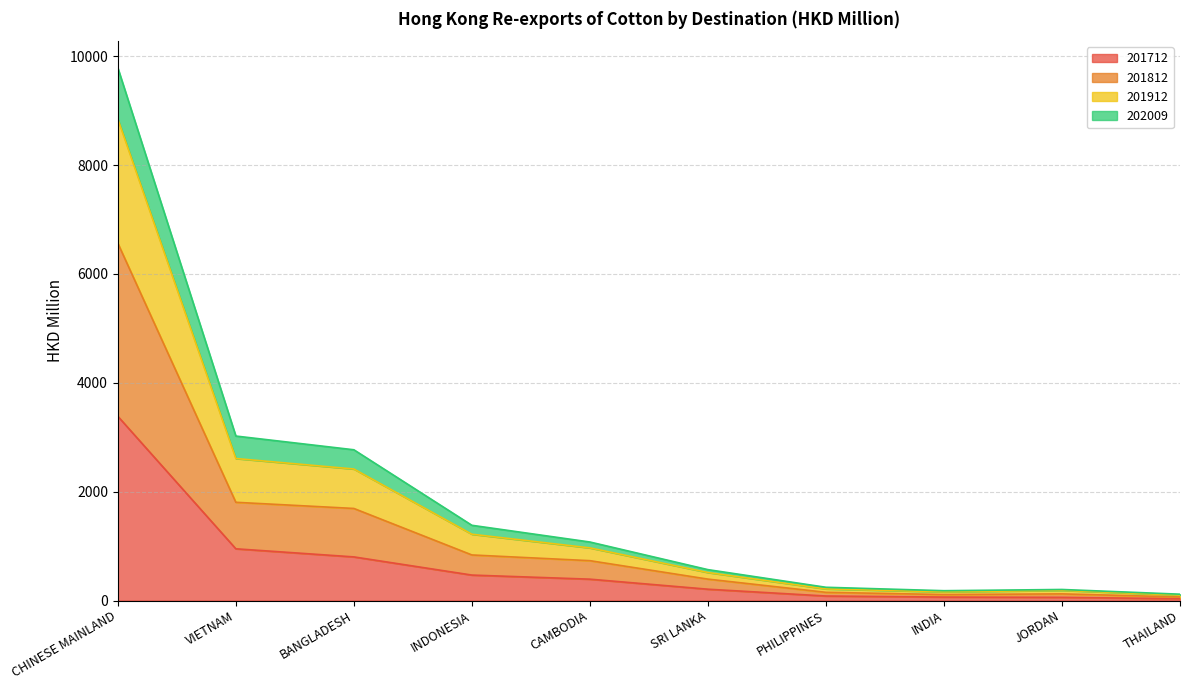

True or false: 201712 has a value of 801.3 at BANGLADESH.

True